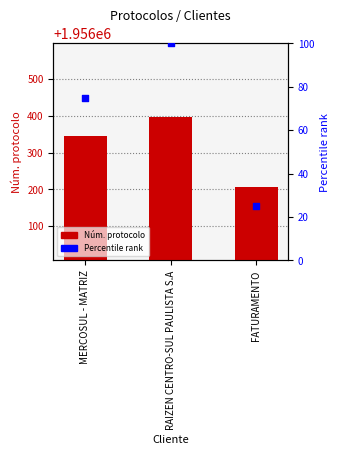

Which series reaches the maximum Y coordinate?

Núm. protocolo